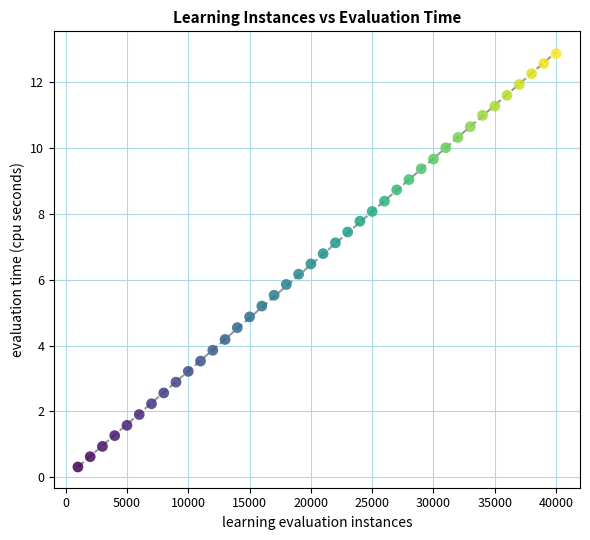

What is the range of X values (max minus min)?

39000.0